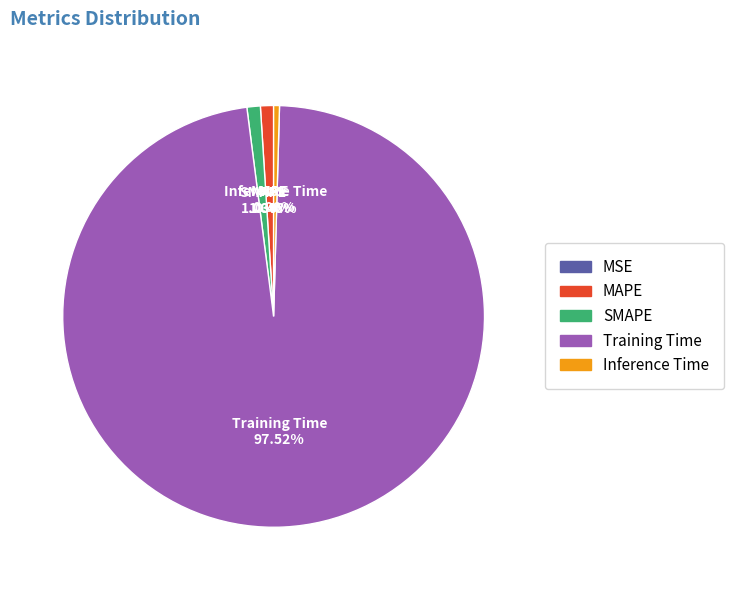

Does any single category account for the majority?

Yes